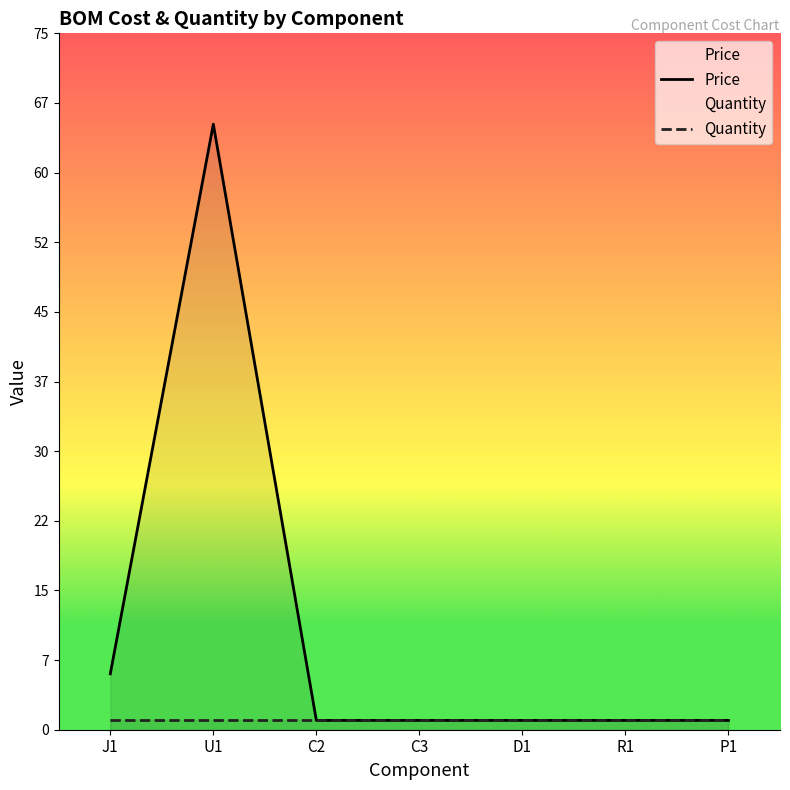

Rank the series by their maximum value, from lowest to highest.

Quantity, Price